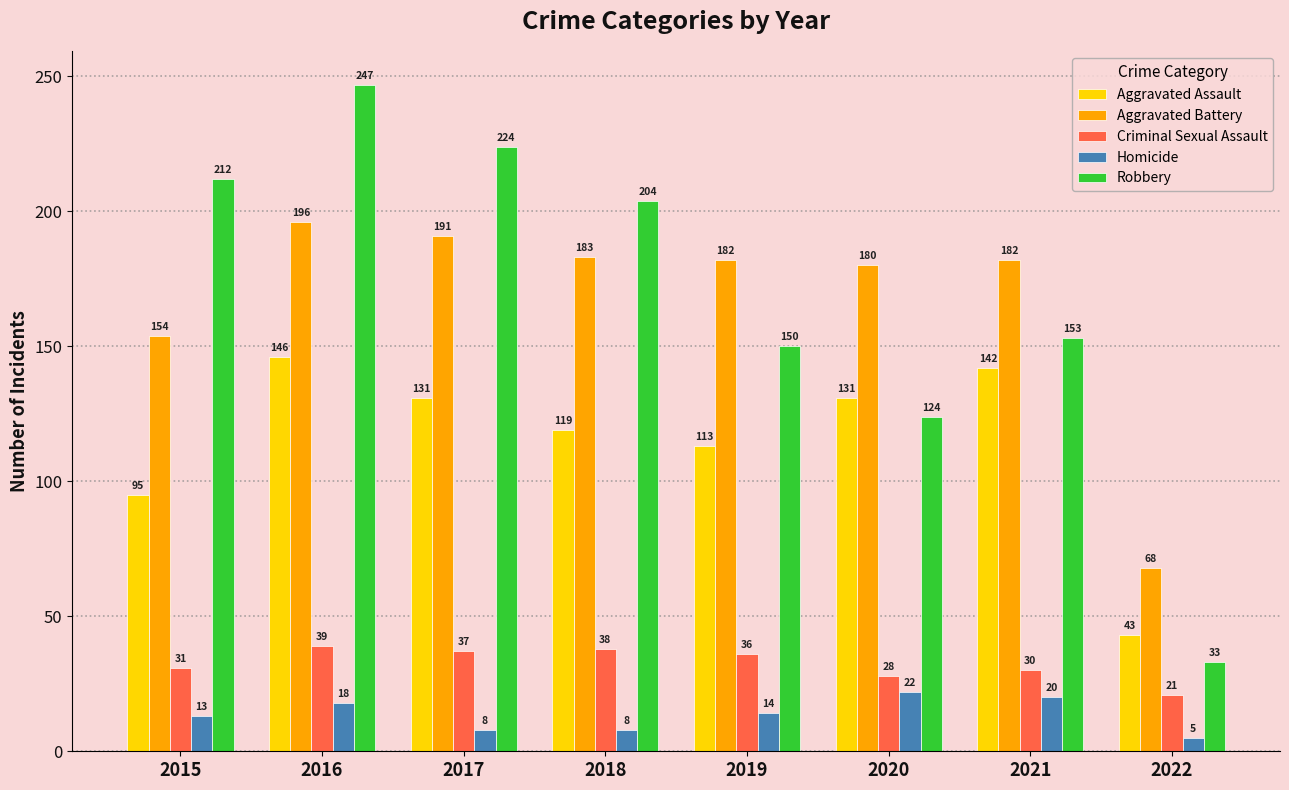

Reading left to right, transcribe all the data shown in this chart.

Aggravated Assault: 2015=95	2016=146	2017=131	2018=119	2019=113	2020=131	2021=142	2022=43
Aggravated Battery: 2015=154	2016=196	2017=191	2018=183	2019=182	2020=180	2021=182	2022=68
Criminal Sexual Assault: 2015=31	2016=39	2017=37	2018=38	2019=36	2020=28	2021=30	2022=21
Homicide: 2015=13	2016=18	2017=8	2018=8	2019=14	2020=22	2021=20	2022=5
Robbery: 2015=212	2016=247	2017=224	2018=204	2019=150	2020=124	2021=153	2022=33